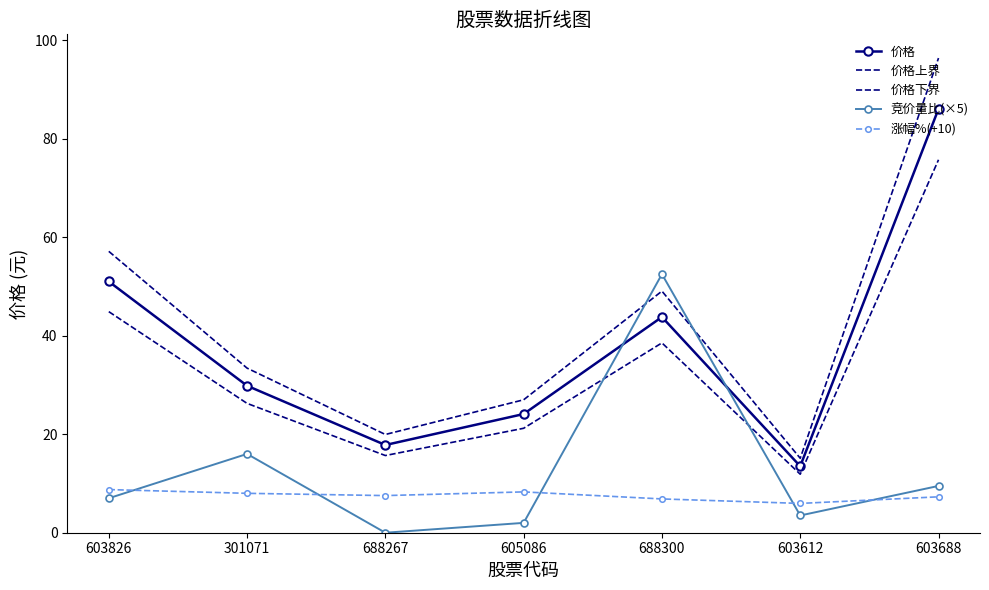

True or false: 涨幅%(+10) has a value of 12.3 at 688267.

False